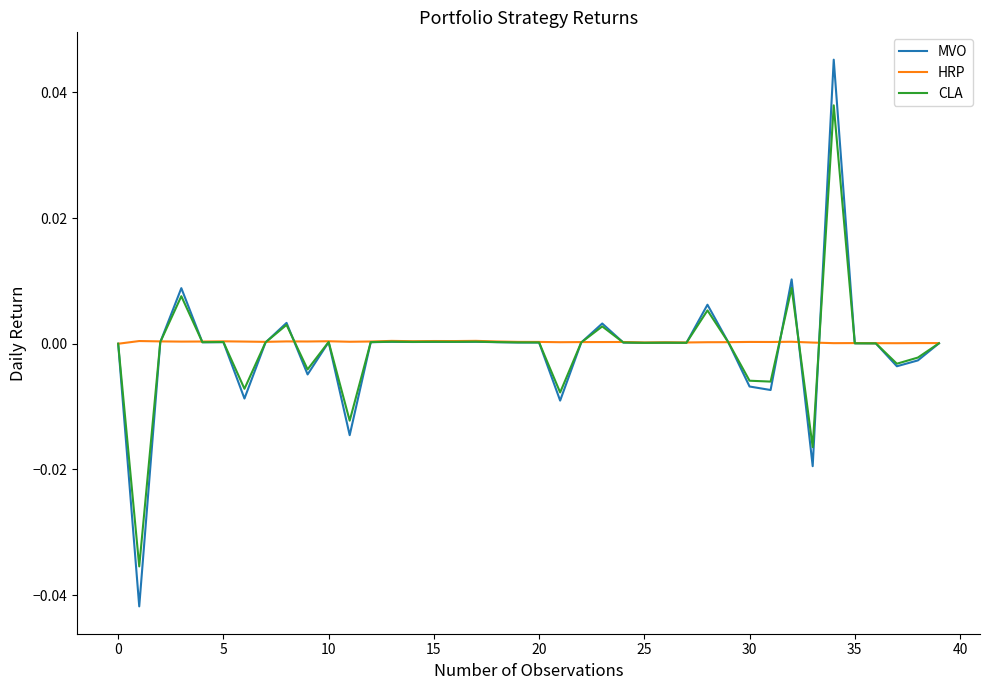

Rank the series by their maximum value, from lowest to highest.

HRP, CLA, MVO